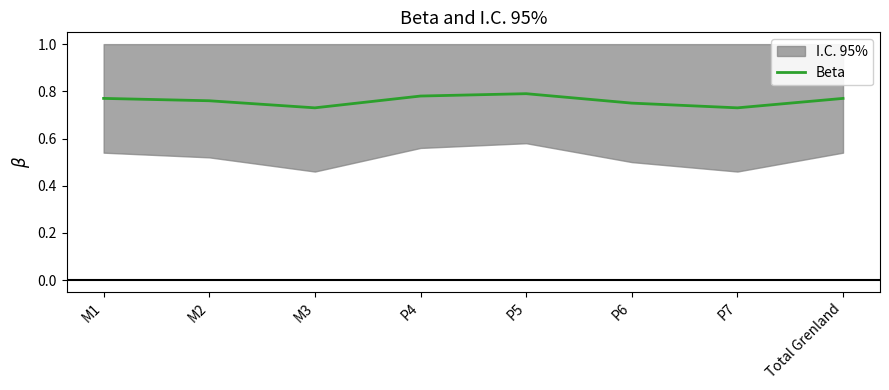

Reading right to left, what are all the values shown in this chart?

0.8	0.7	0.8	0.8	0.8	0.7	0.8	0.8